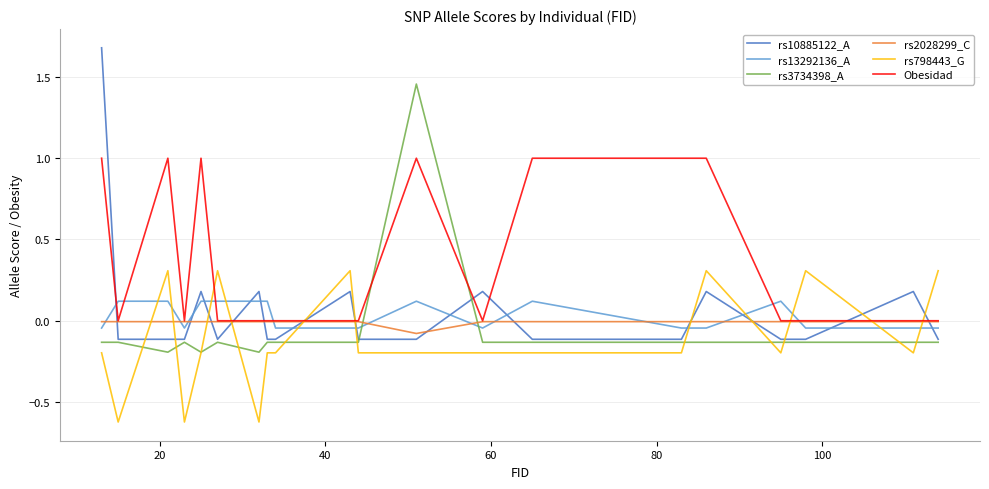

Which series has the widest spread of values?

rs10885122_A